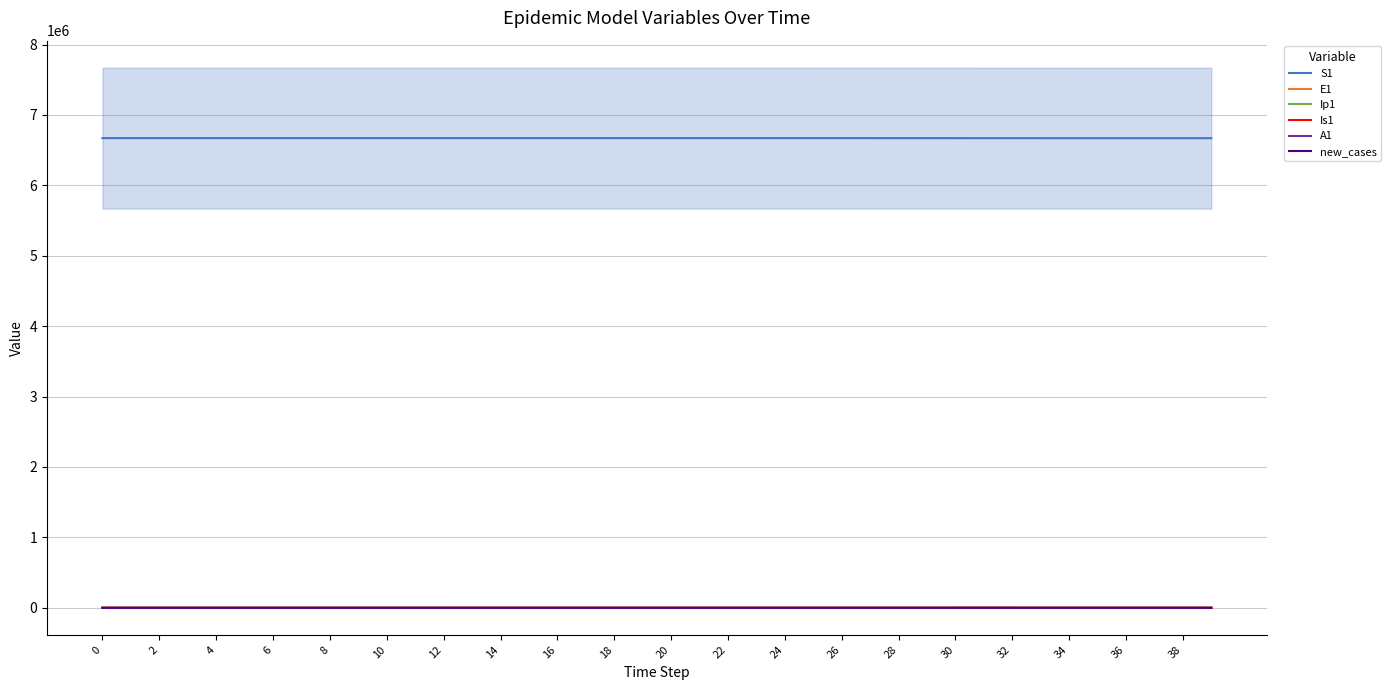

The value of S1 at 0 is 6671082.0. True or false?

True